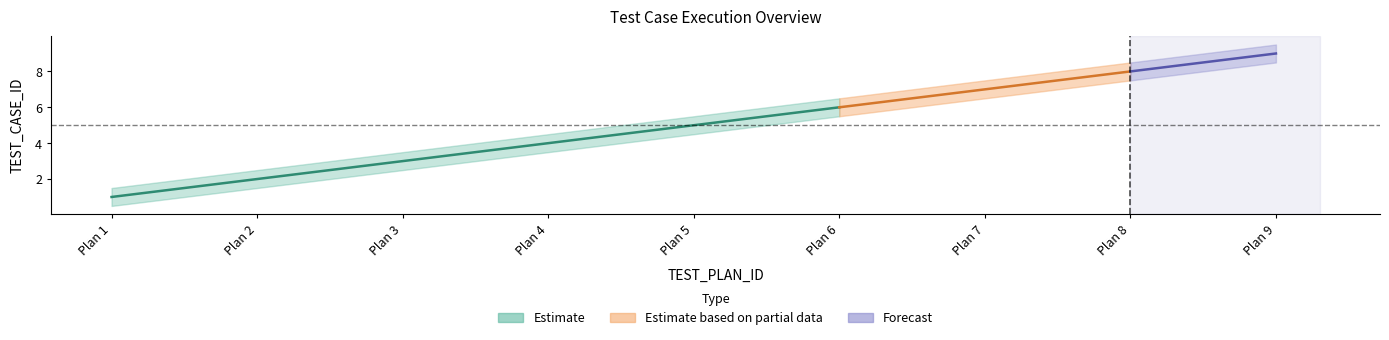

How many values in the upper_band series are below 5?

4